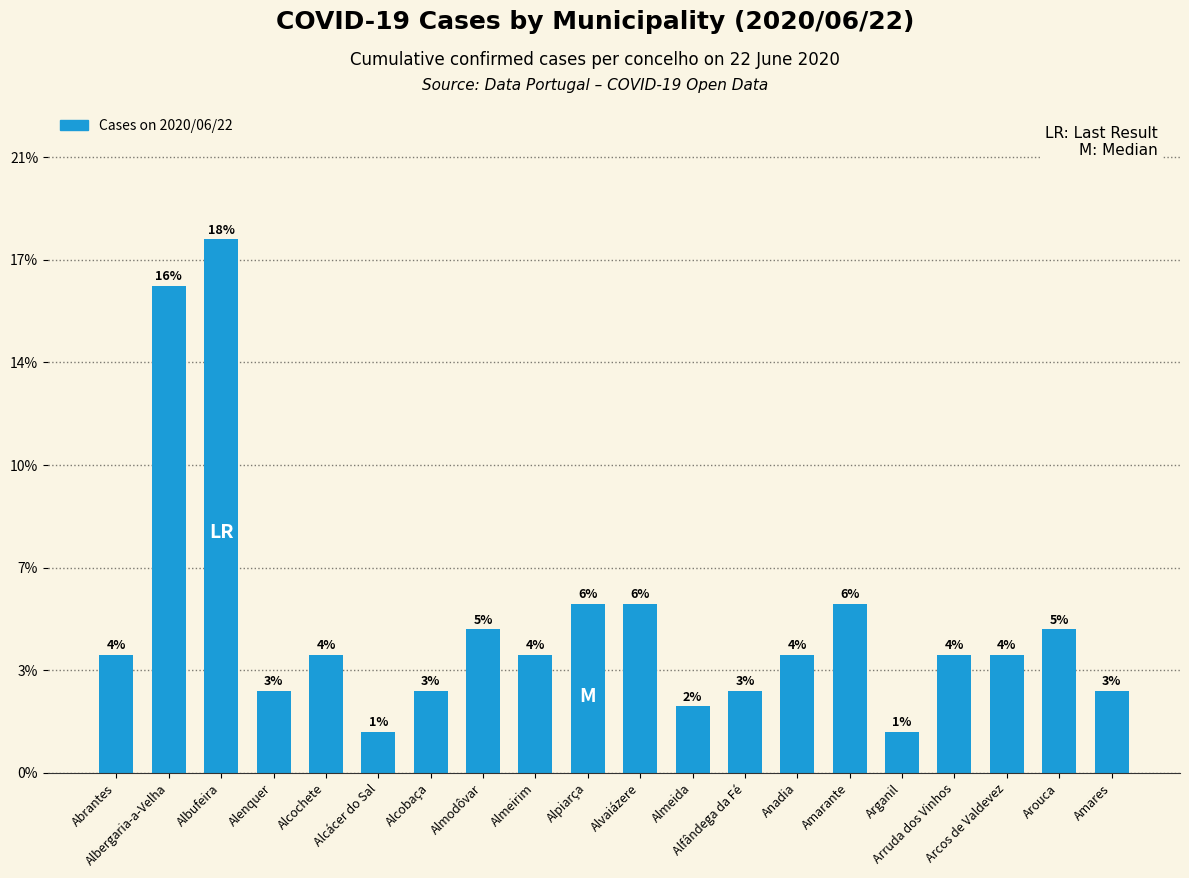

Are the bars horizontal?

No